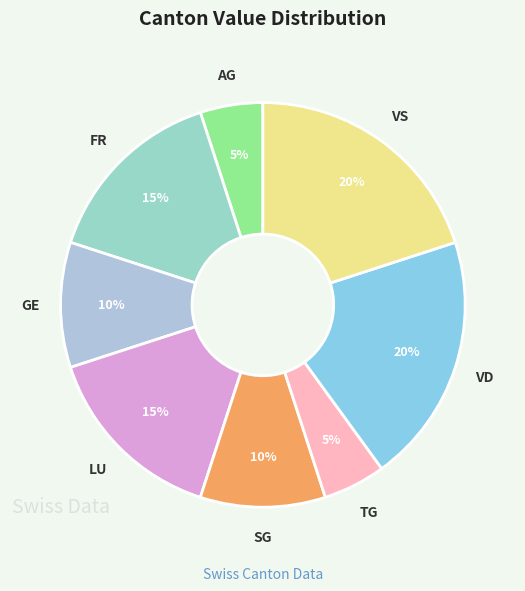

What percentage is the VS slice, to the nearest percent?

20%